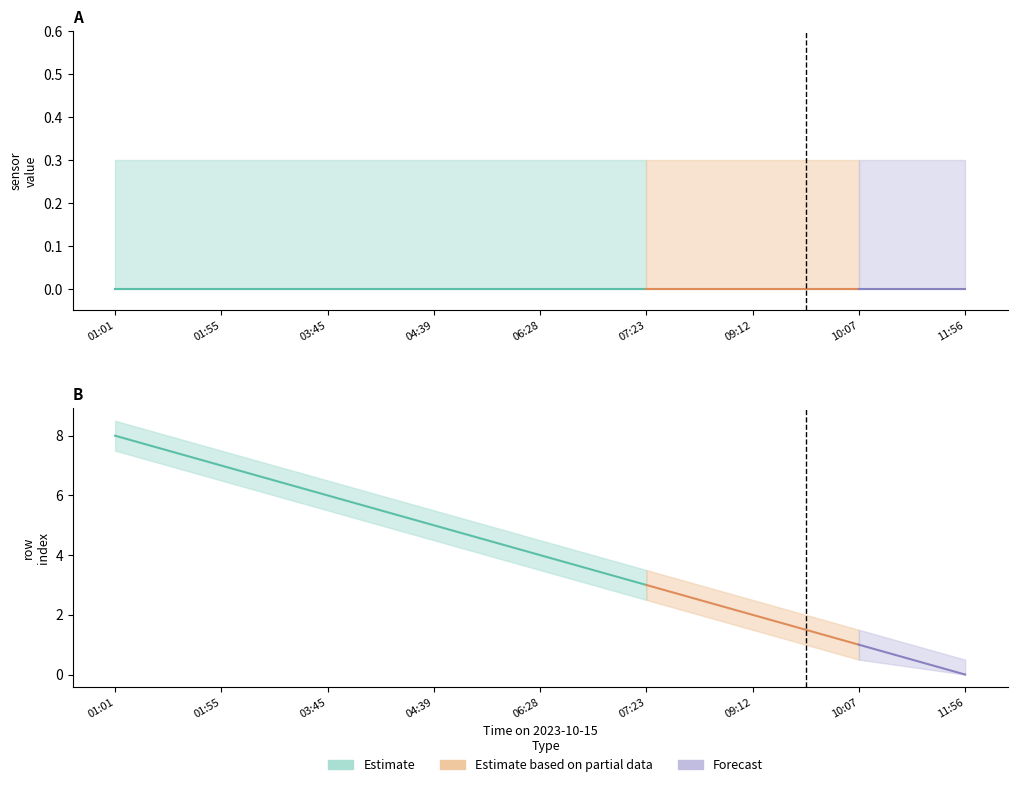

Is this an area chart (filled region under the line)?

No